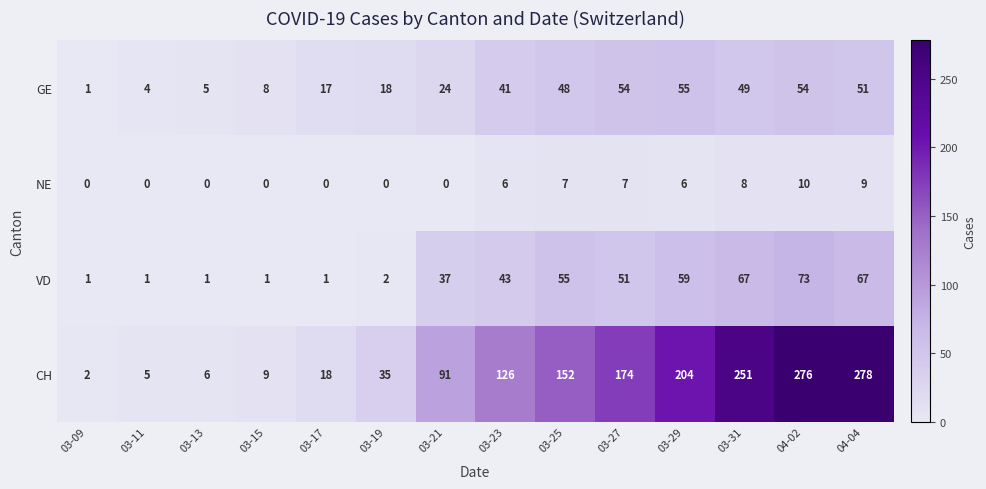

How many series are shown in this chart?

4